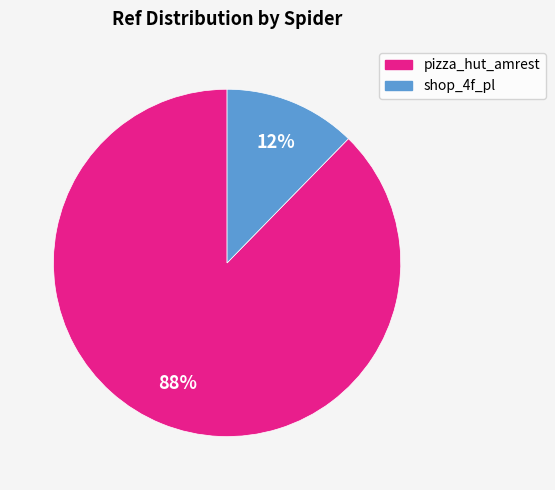

Count the number of slices in the pie.

2